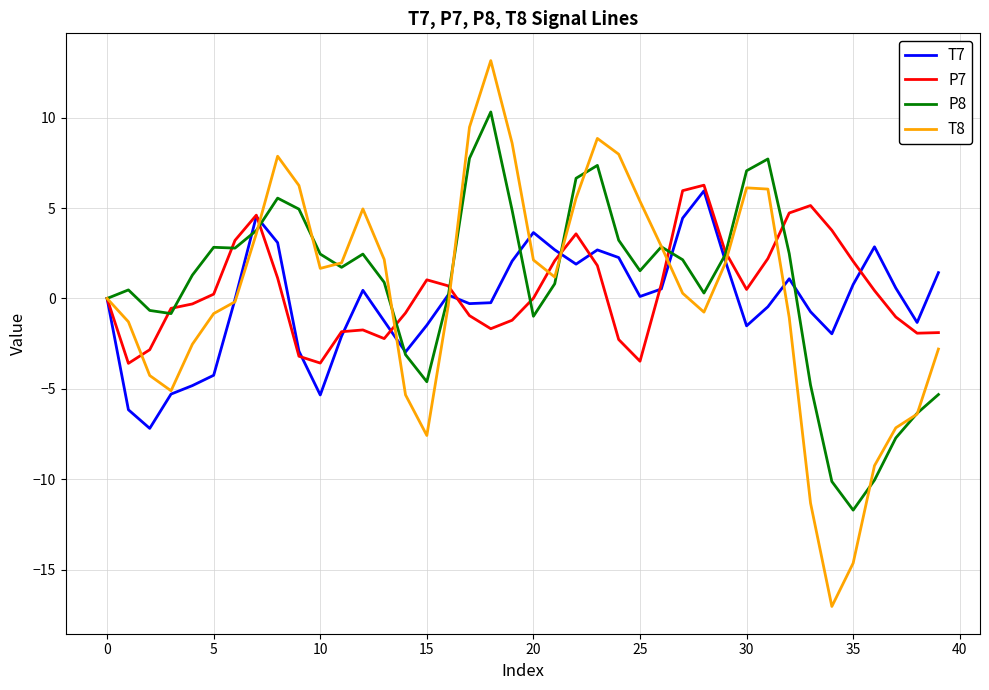

What is the greatest value displayed?

13.2